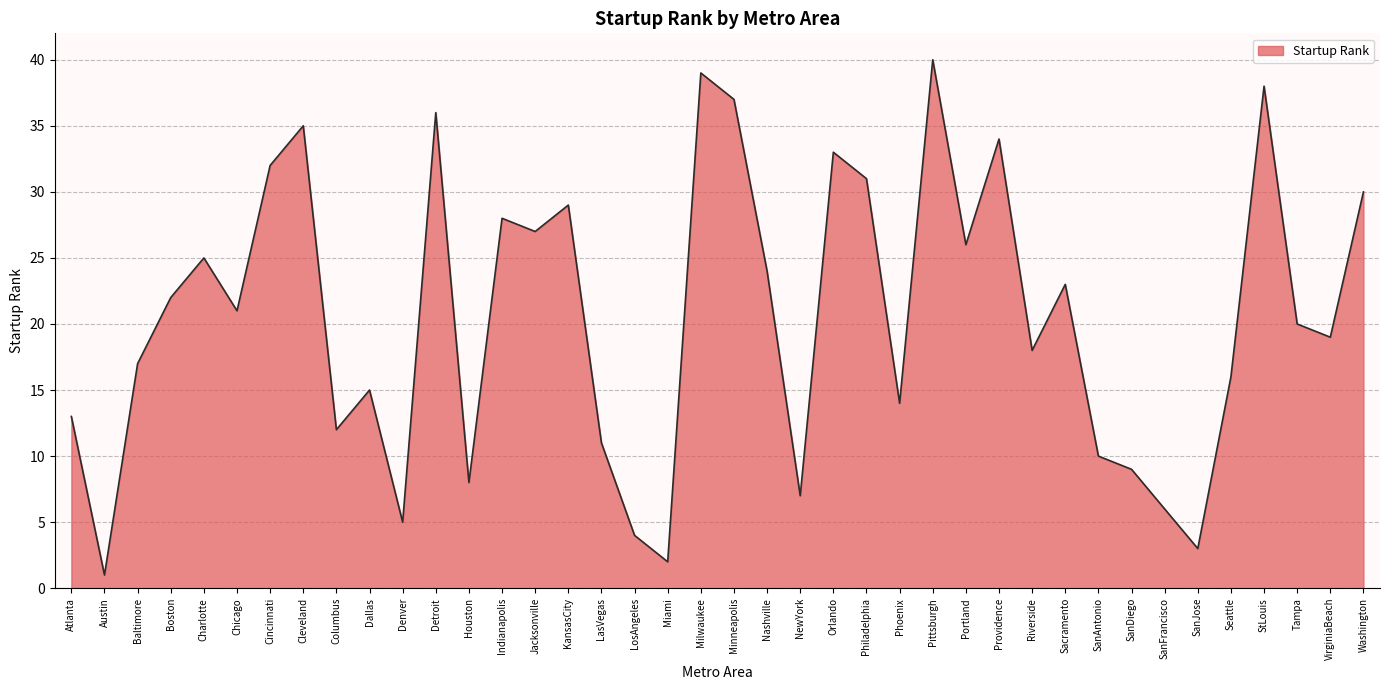

Which label corresponds to the largest value in the chart?

Pittsburgh